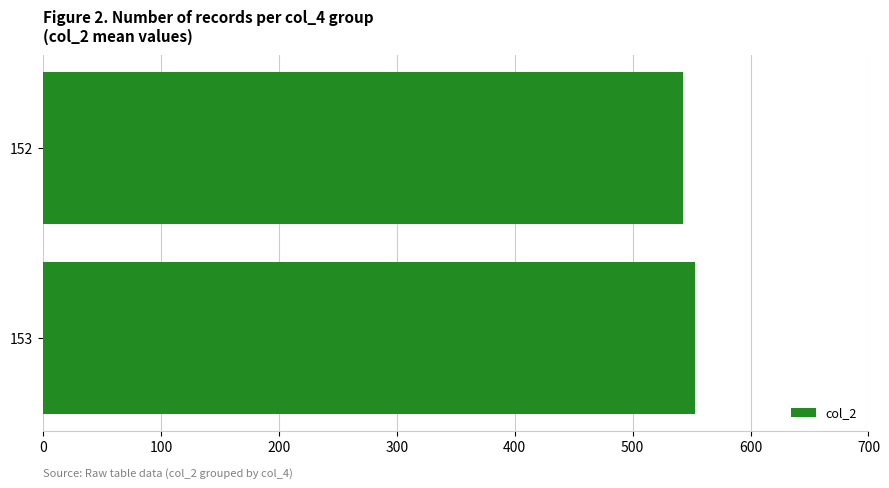

What is the ratio of the value at 153 to the value at 152?

1.0